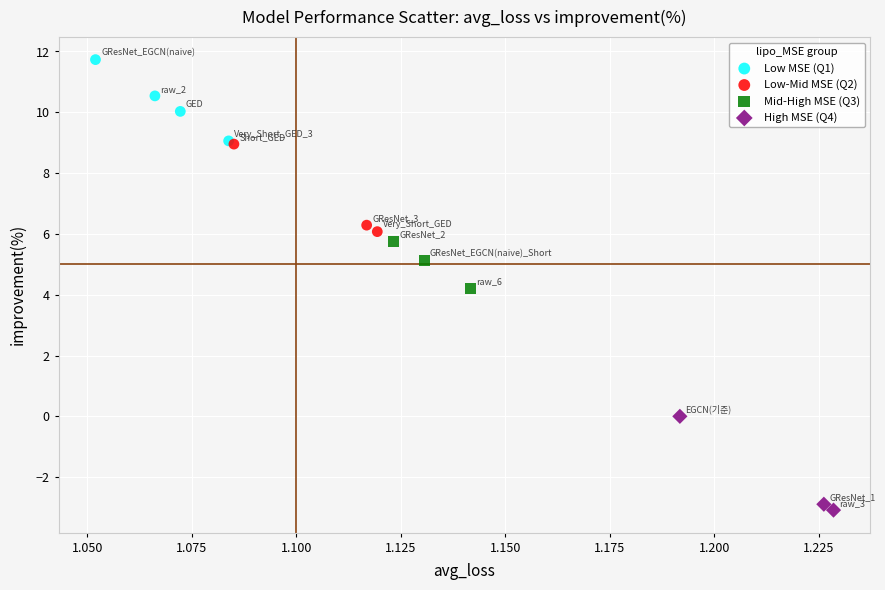

Which series contains the lowest Y value?

High MSE (Q4)